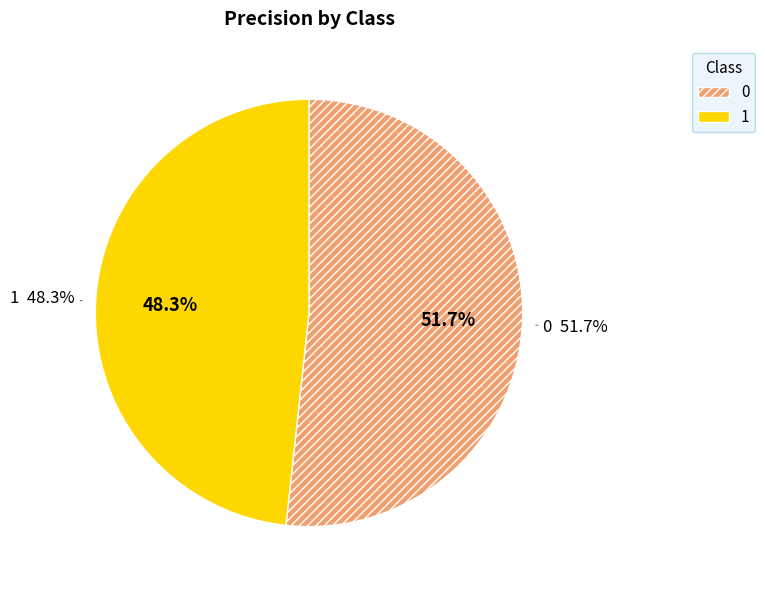

What percentage is the 0 slice, to the nearest percent?

52%